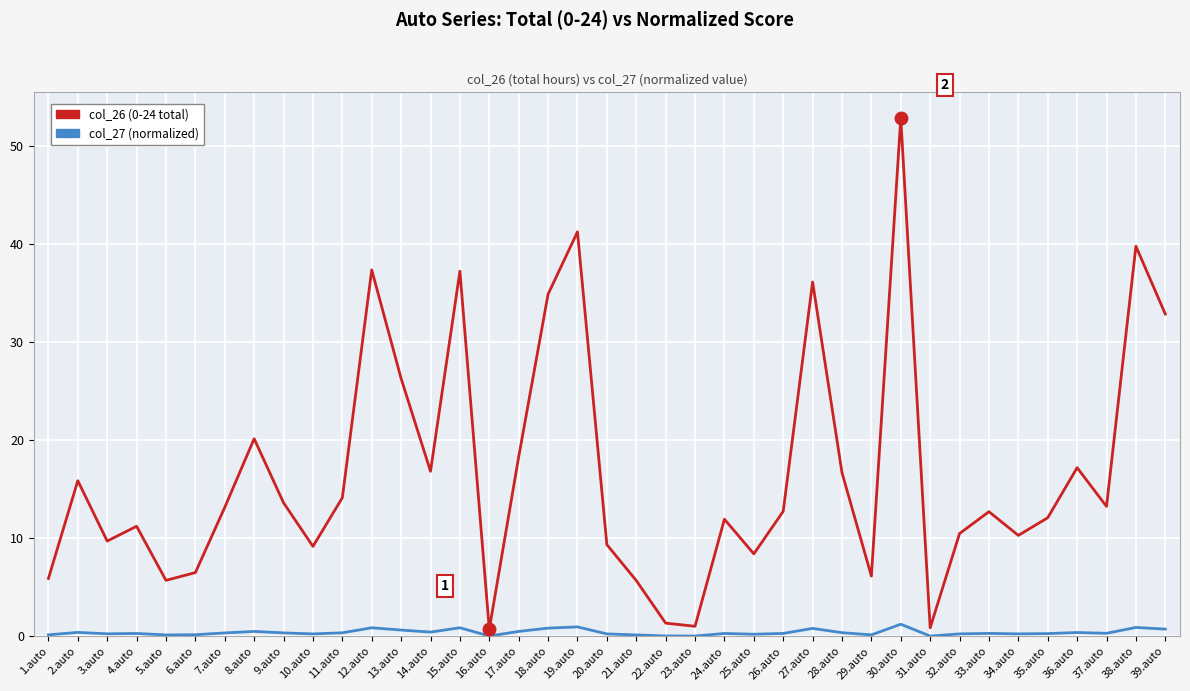

In col_27 (normalized), how many points are higher than both neighbors (excluding endpoints)?

12